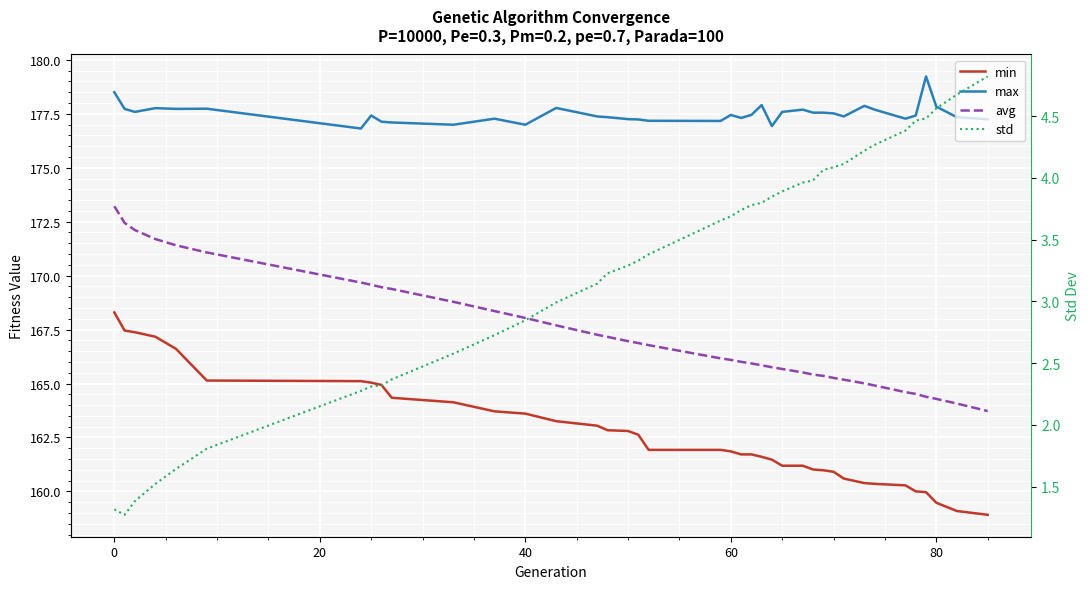

How many data points in min are above 161?

28